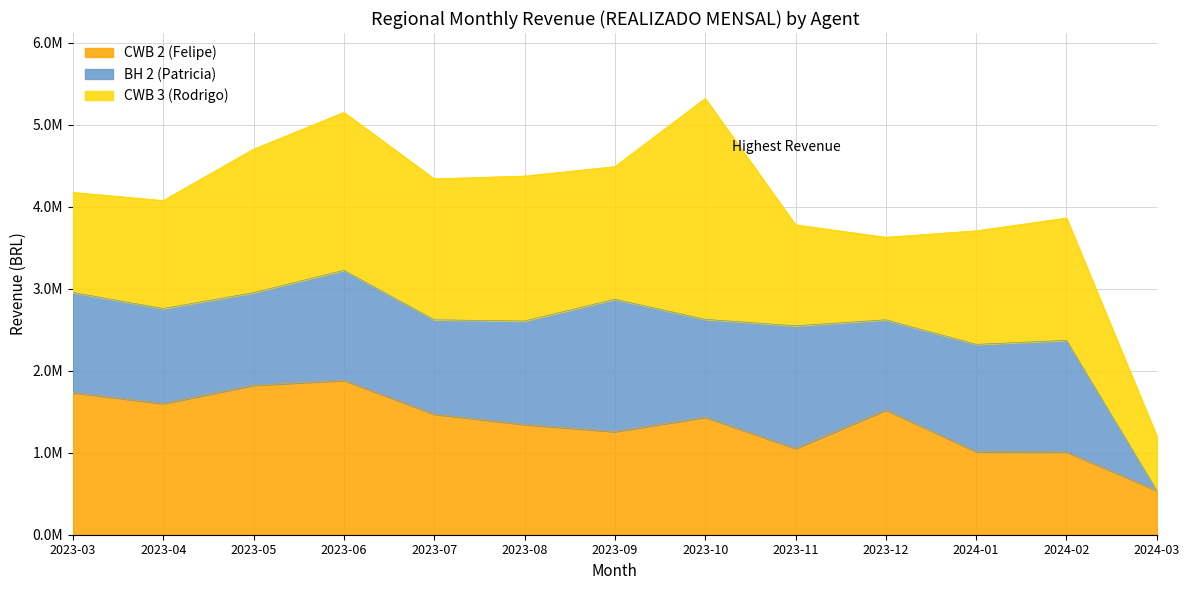

Which series has the largest total across all categories?

CWB 3 (Rodrigo)